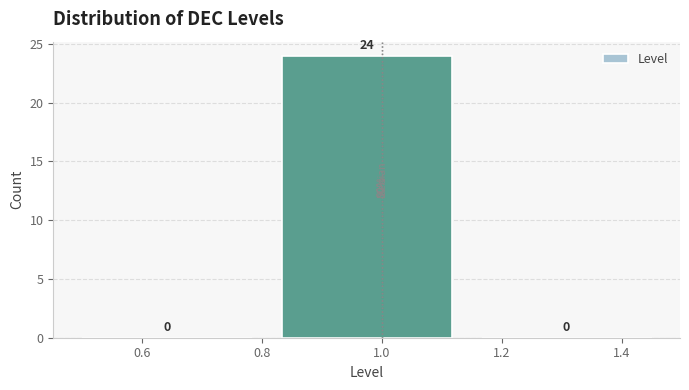

Reading left to right, transcribe this chart: for each bar, give the range it covers on the x-axis and its height. The bar edges are not printed on the chart, so give them approximately, as read against the axis.

0.50 to 0.84: 0
0.84 to 1.16: 24
1.16 to 1.50: 0